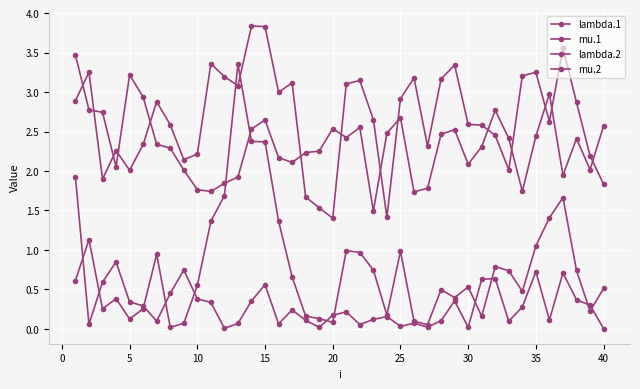

At how many categories does at least one series exceed 0?

40